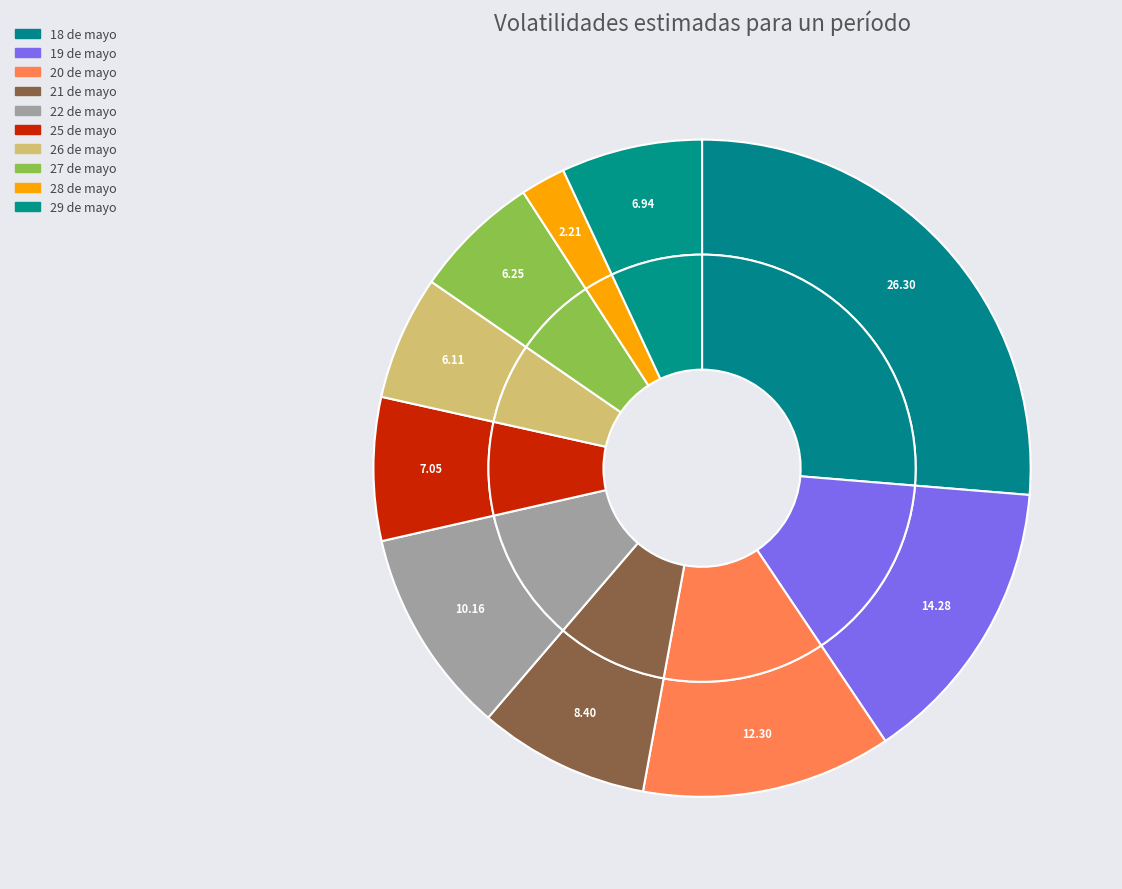

How many segments does this pie chart have?

10